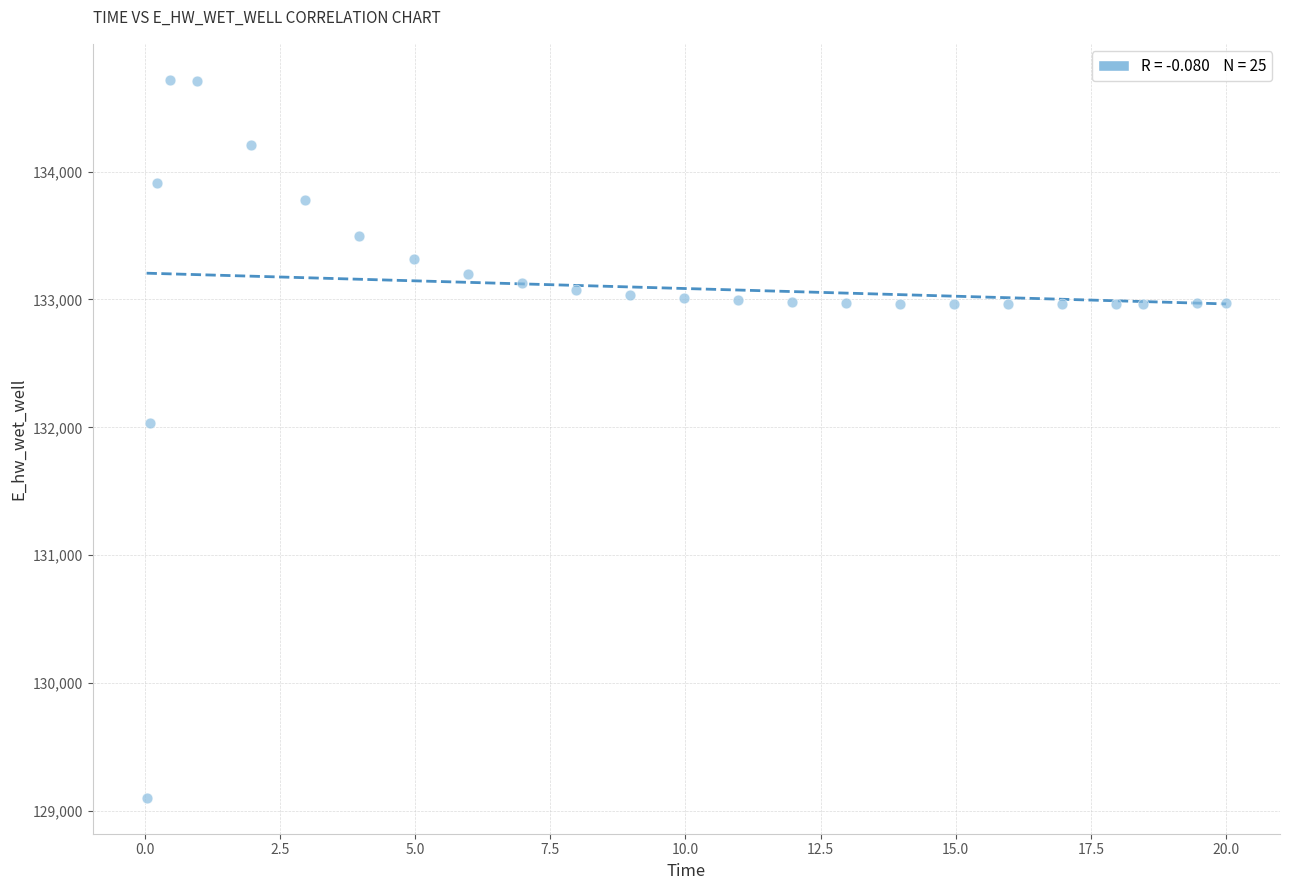

What Y value in the scatter plot is closest to 131910?

132033.1